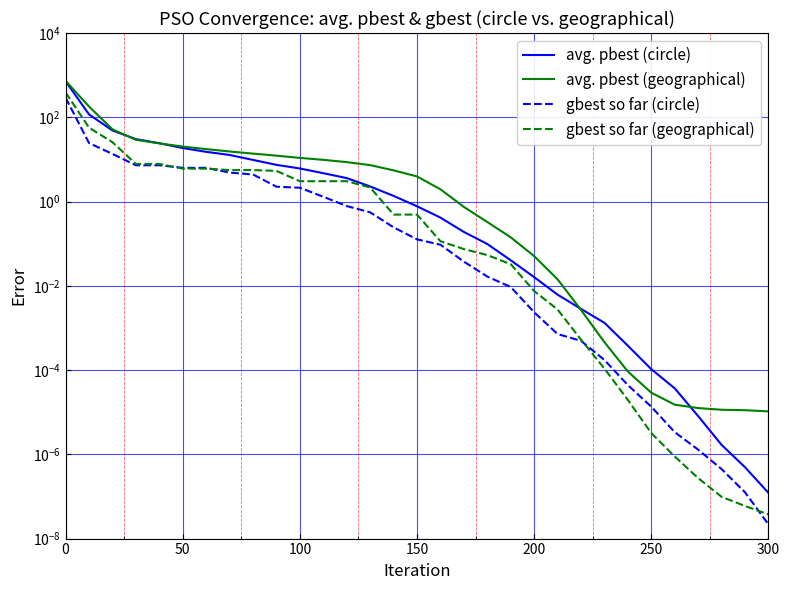

List the series in order of their overall mean, lowest first.

gbest so far (circle), gbest so far (geographical), avg. pbest (circle), avg. pbest (geographical)